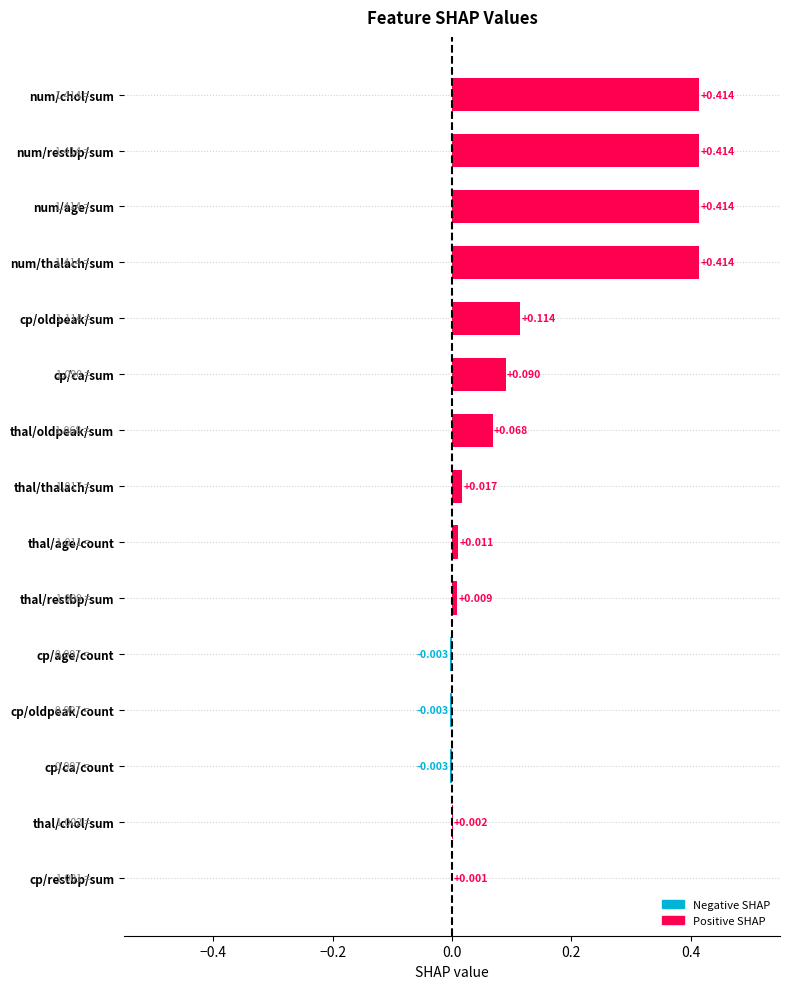

Which has a higher value, thal/oldpeak/sum or cp/ca/sum?

cp/ca/sum